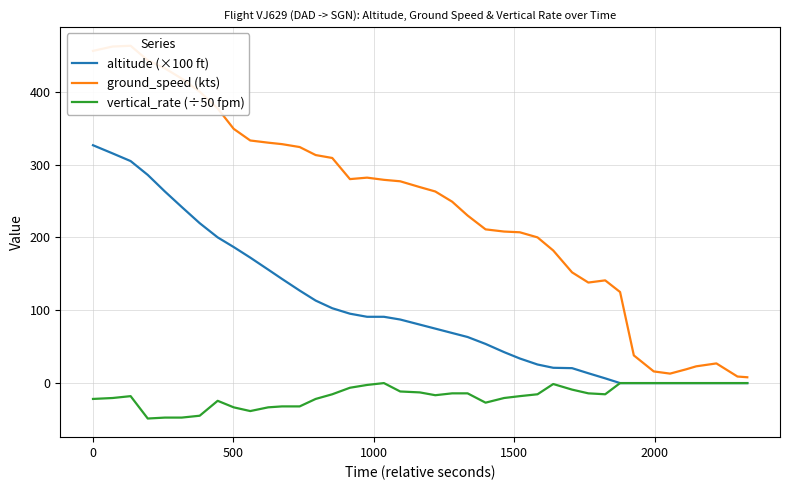

What is the difference between the second highest and minimum values in the vertical_rate (÷50 fpm) series?

48.6